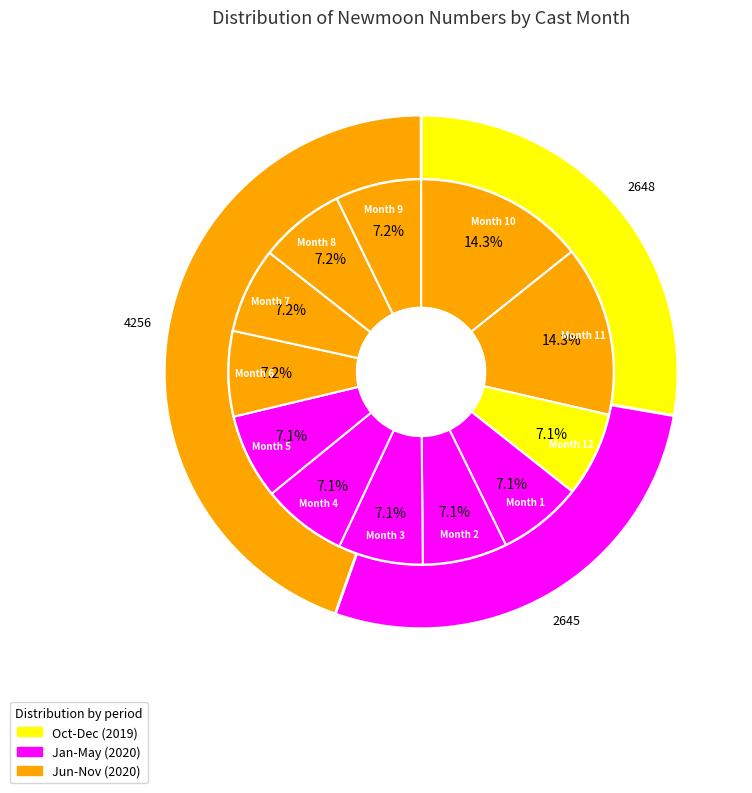

Is it true that 2 is 19% of the pie?

False